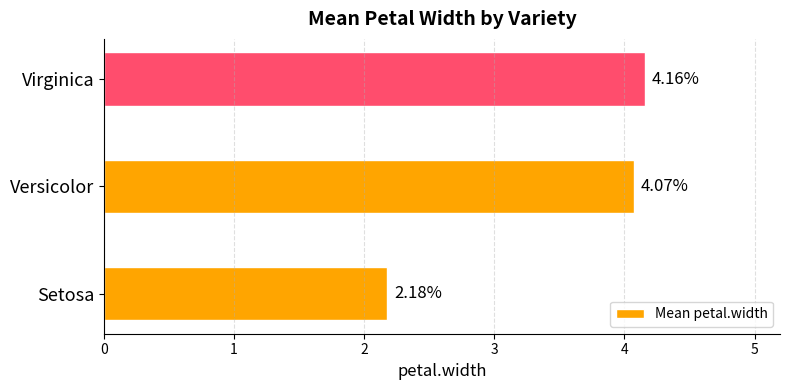

Are the bars horizontal?

Yes